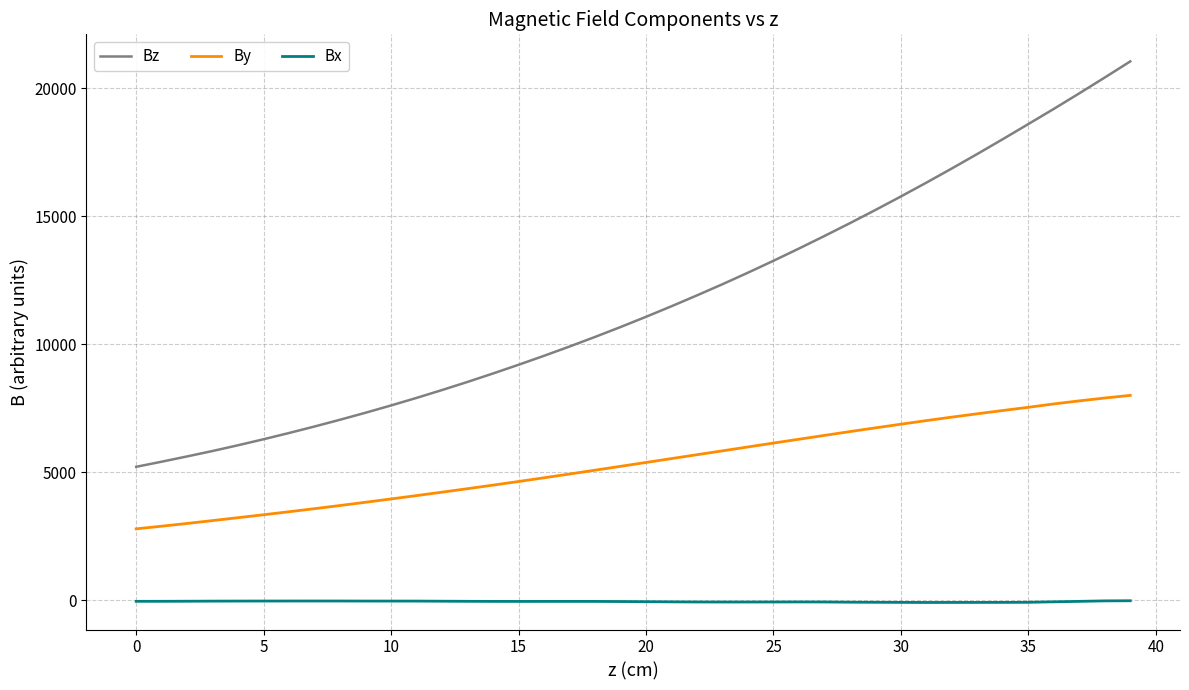

True or false: By and Bz cross at least once.

False